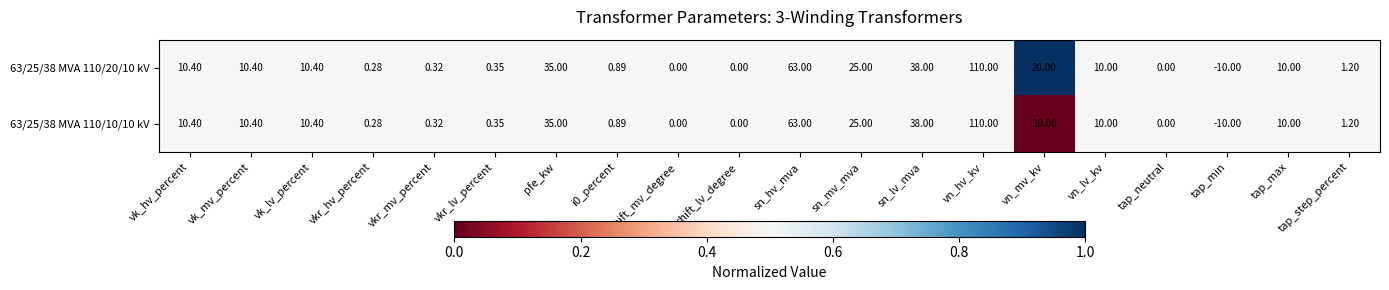

List the series in order of their overall mean, highest first.

63/25/38 MVA 110/20/10 kV, 63/25/38 MVA 110/10/10 kV